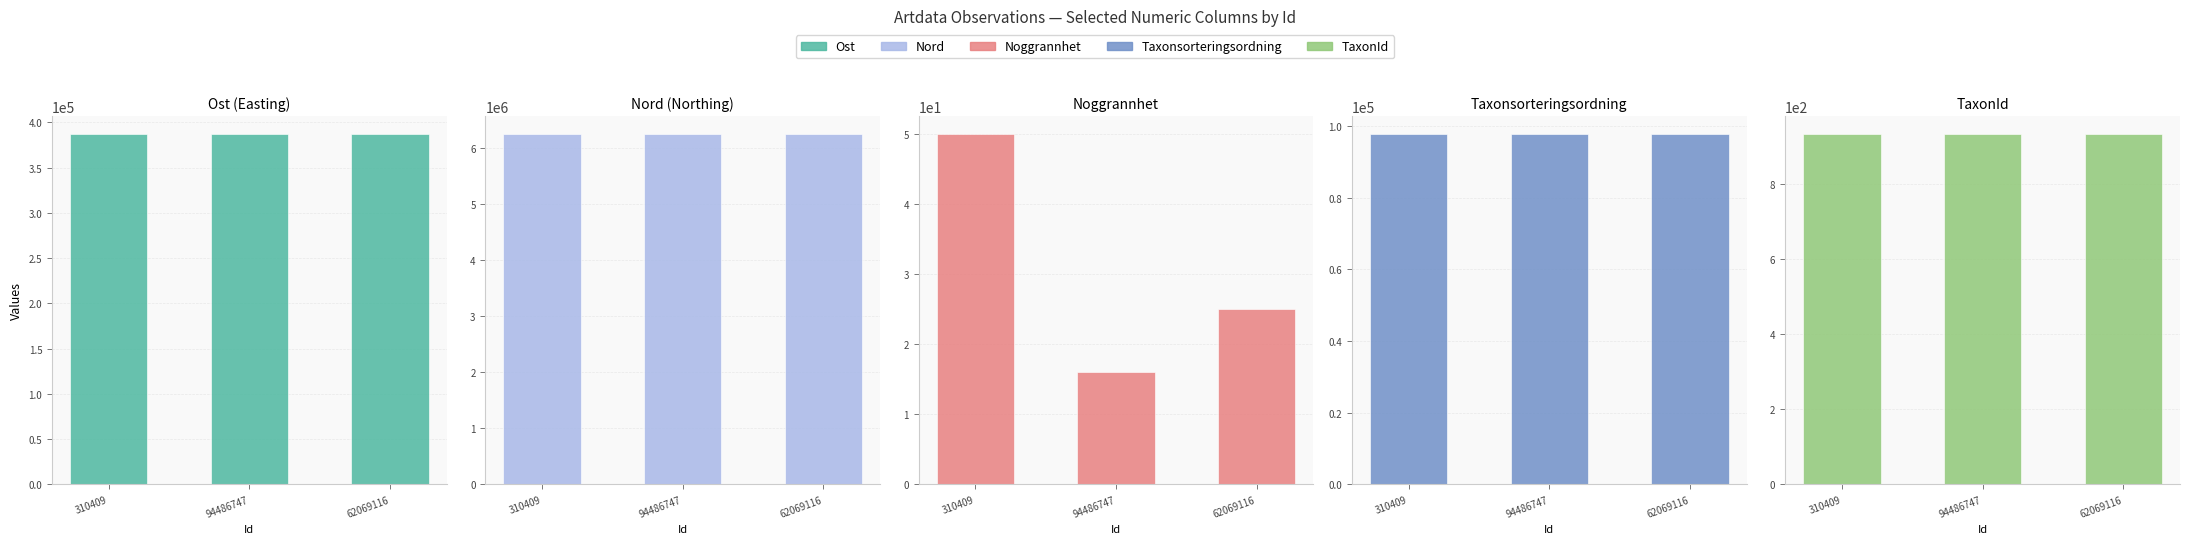

What is the sum of the Noggrannhet values at 310409 and 94486747?

66.0